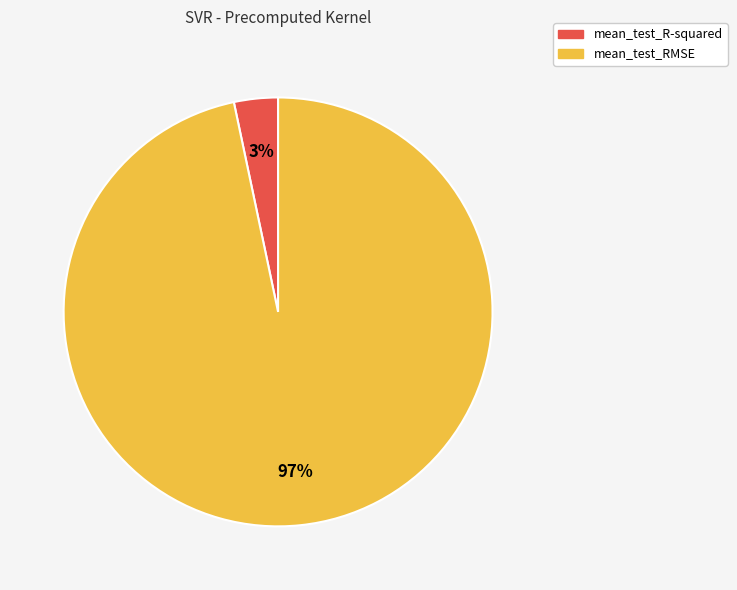

How many segments does this pie chart have?

2